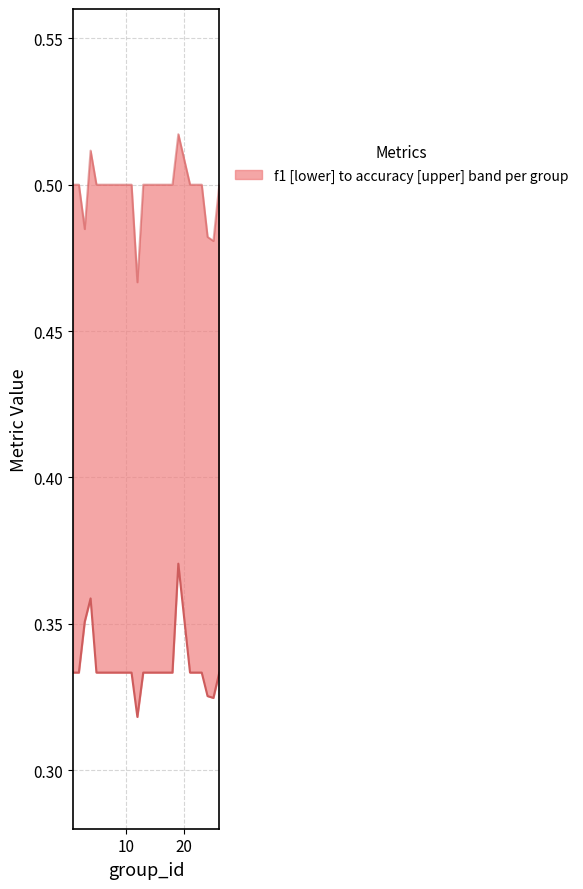

Does the chart have visible grid lines?

Yes